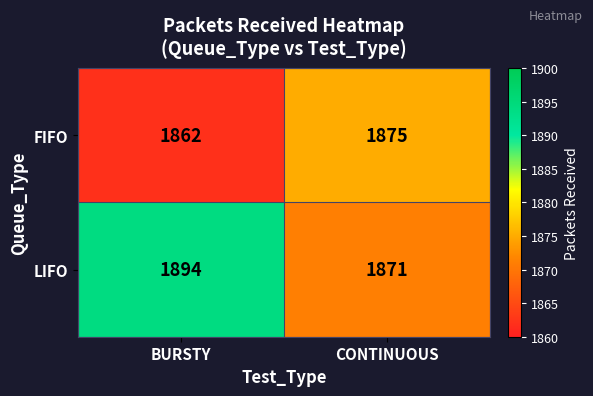

Where is FIFO nearest to the value 1868?

BURSTY